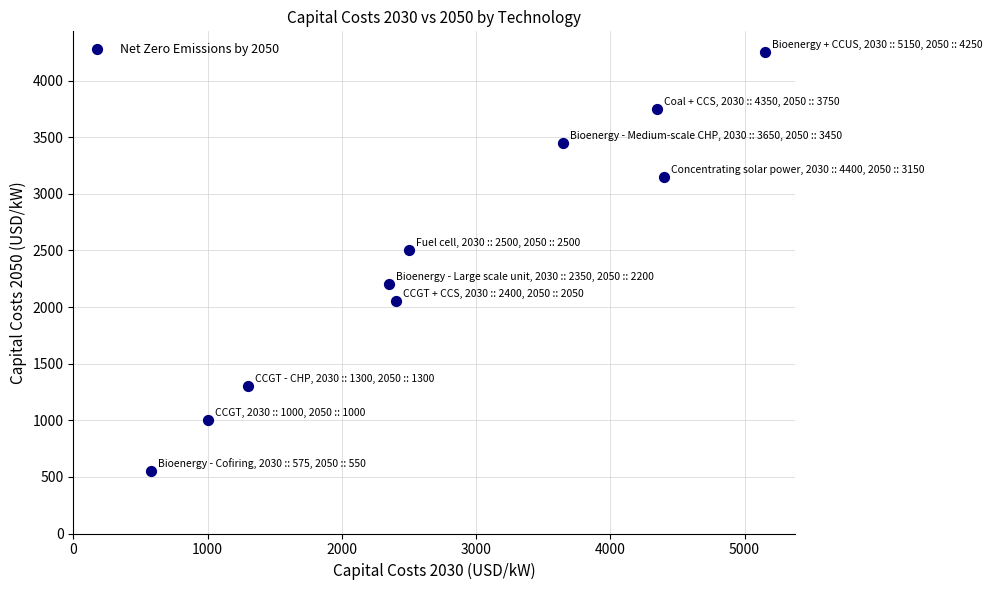

What Y value in the scatter plot is closest to 2400?

2500